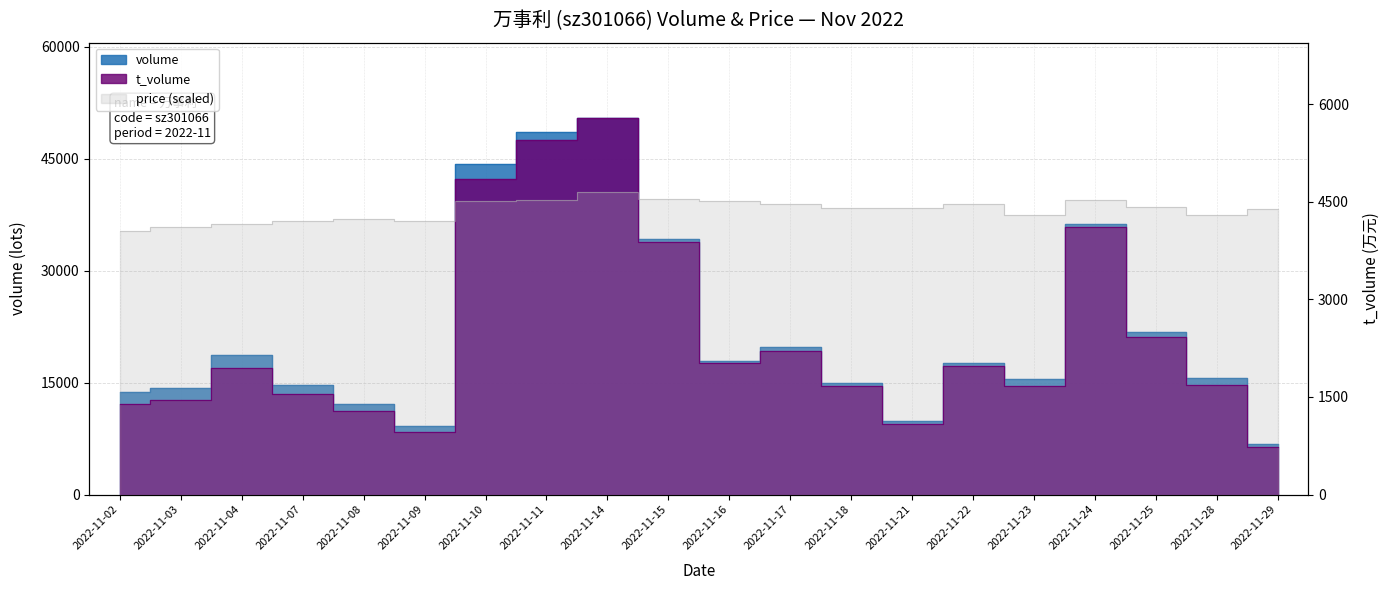

At which category does volume reach its first local valley?

2022-11-09